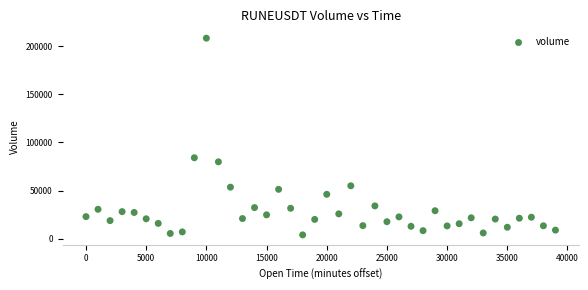

What is the range of X values (max minus min)?

39000